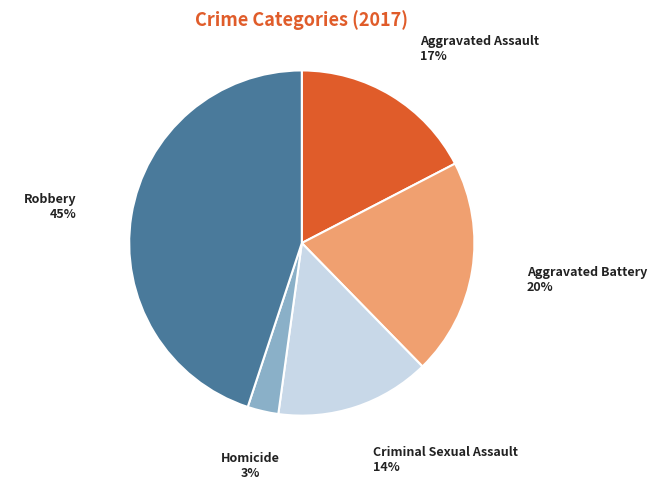

To the nearest percent, what is the average slice percentage?

20%